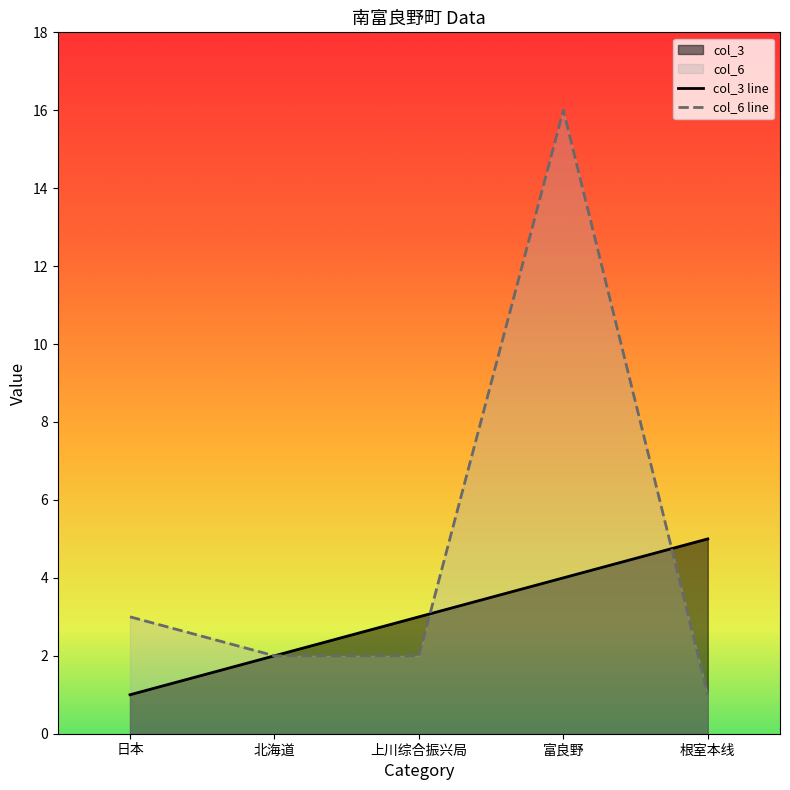

List the series in order of their peak value, highest first.

col_6 line, col_3 line